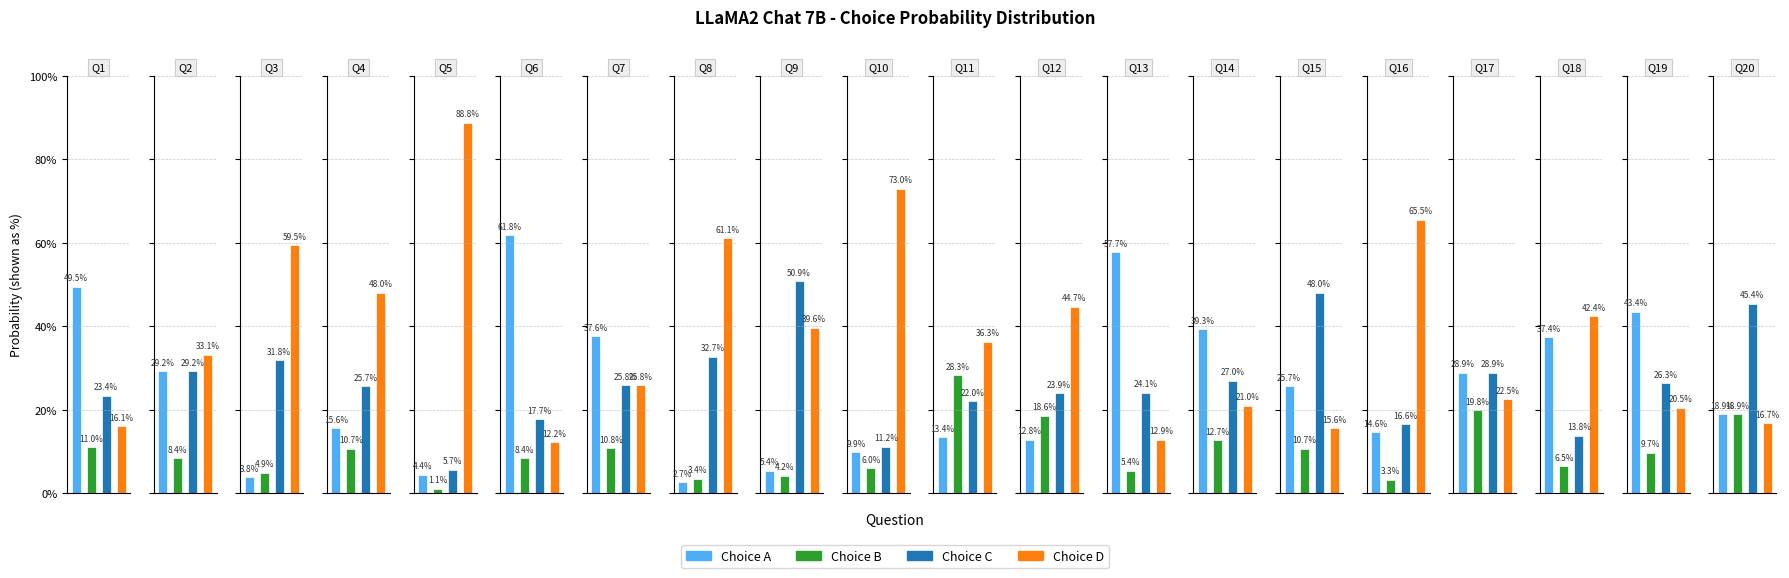

True or false: choiceB_probs has a value of 0.2 at 11.

True